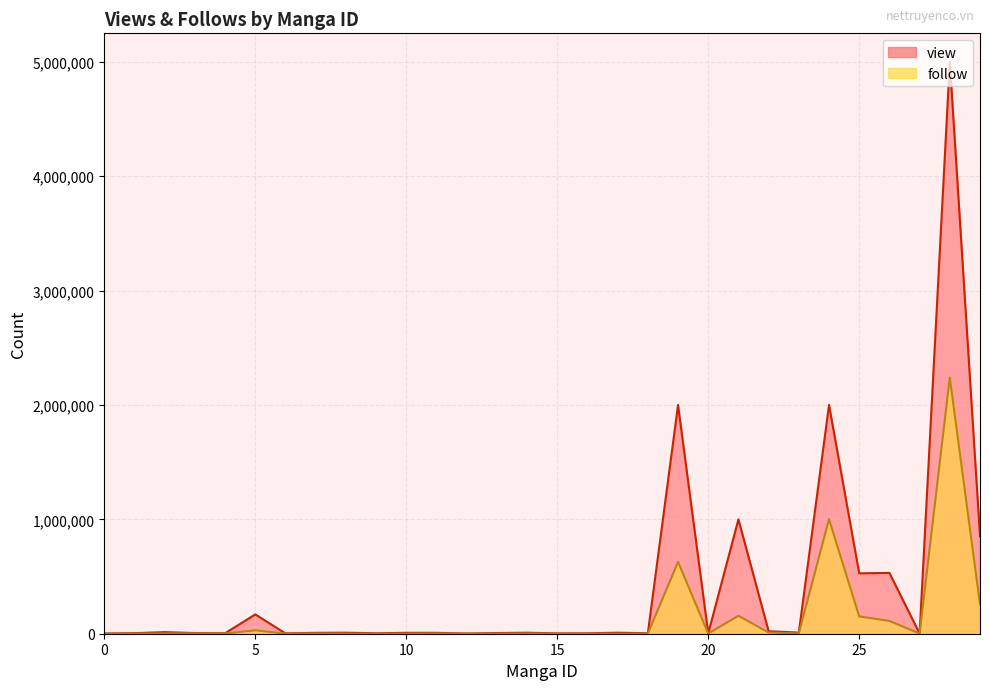

At which label is view closest to 2501000?

19